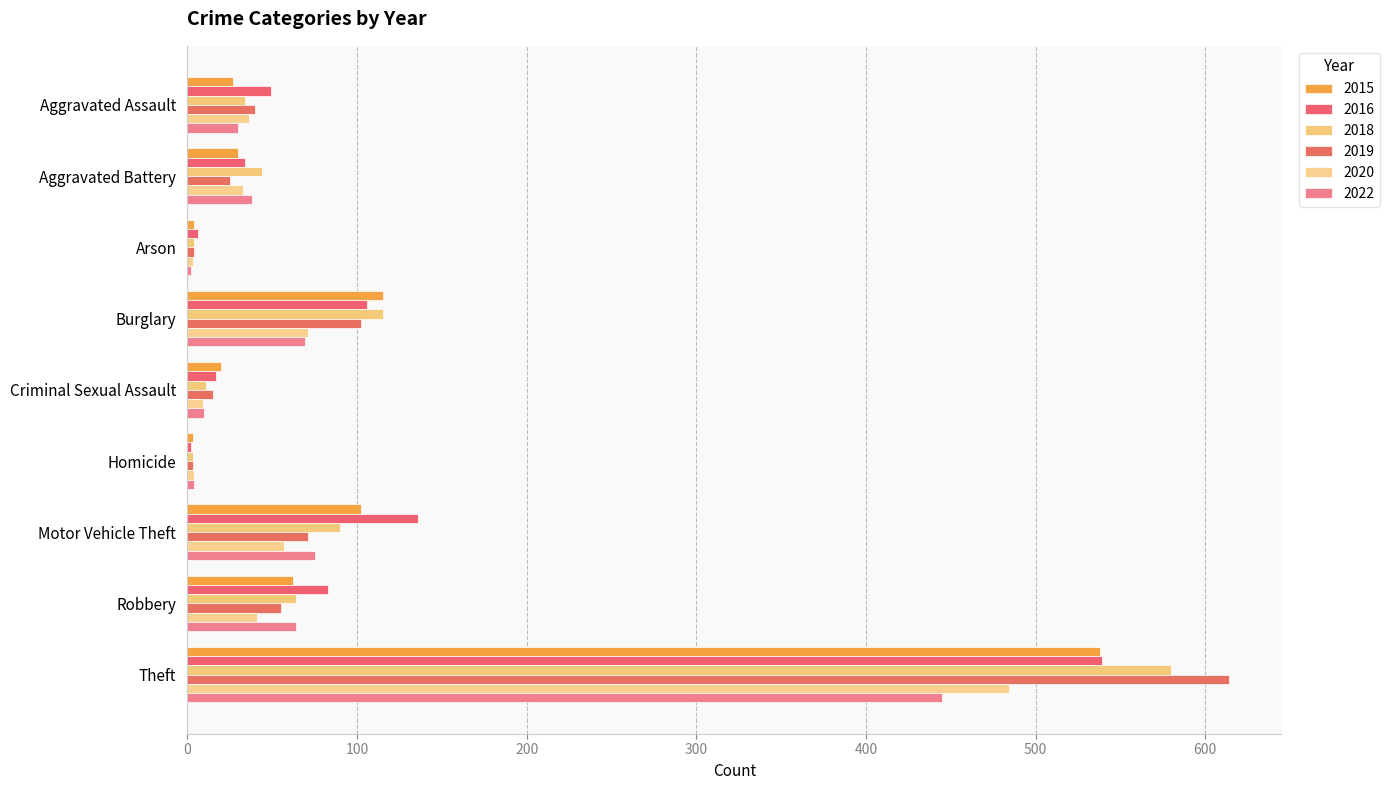

What is the sum of the 2022 values at Robbery and Aggravated Battery?

102